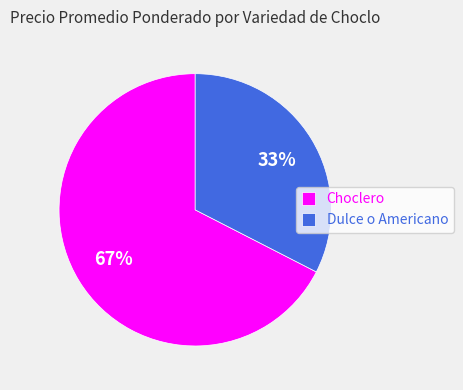

Between Dulce o Americano and Choclero, which is larger?

Choclero